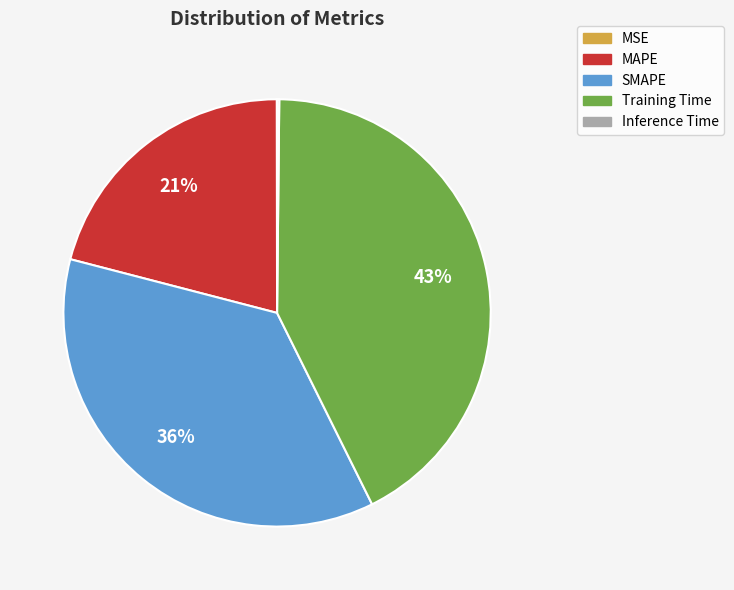

Does any single category account for the majority?

No